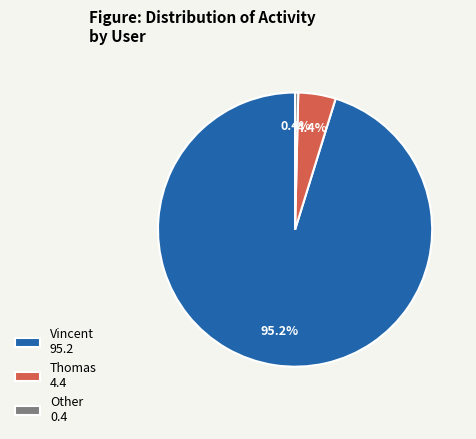

Which category accounts for the majority?

Vincent 95.2